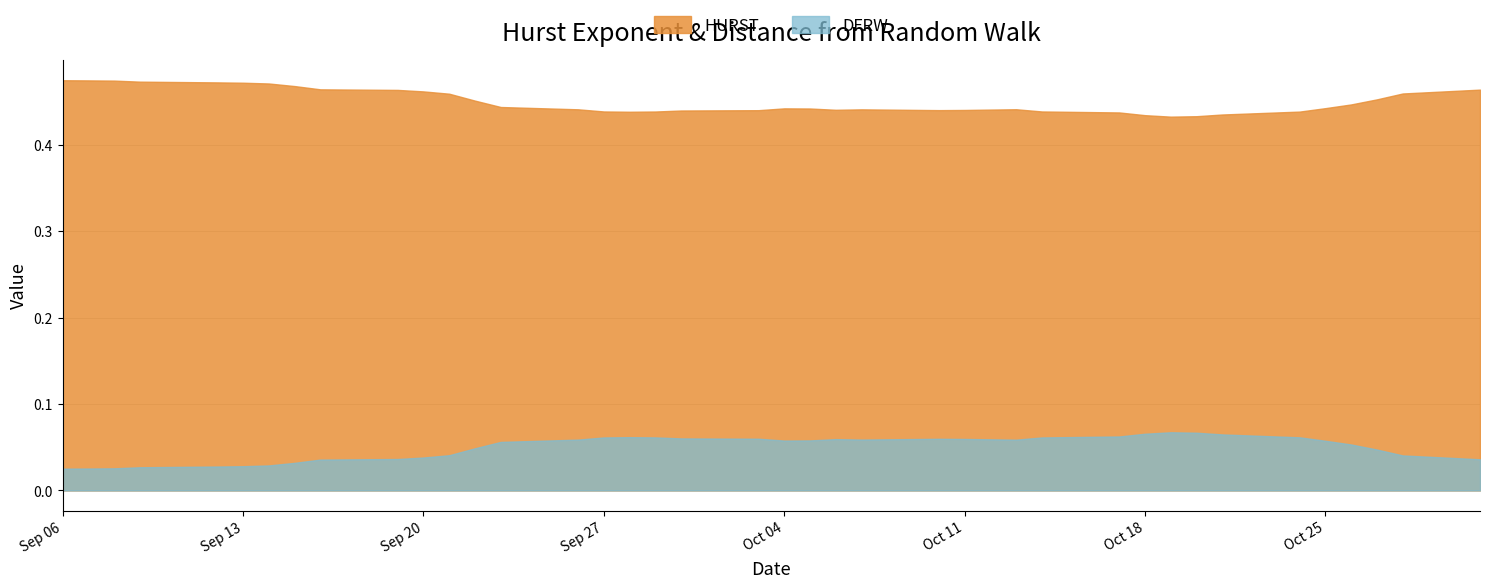

True or false: HURST and DFRW intersect in this chart.

False